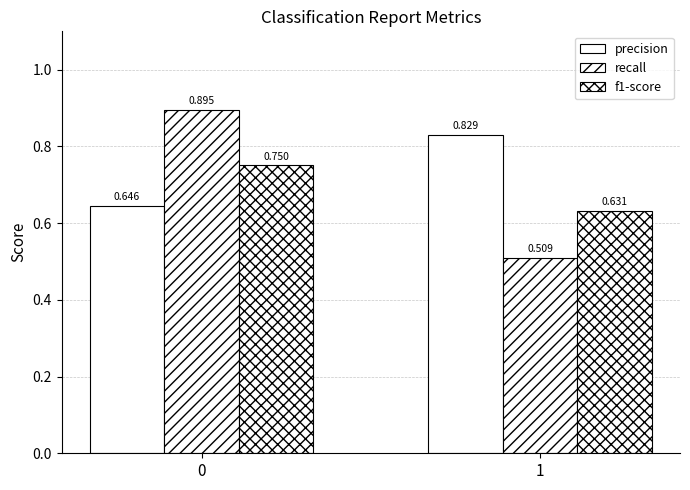

Read the recall value at 1.

0.5